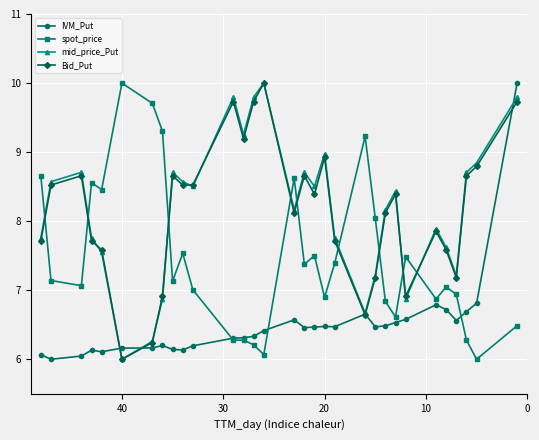

What is the lowest value of the spot_price series?

6.0